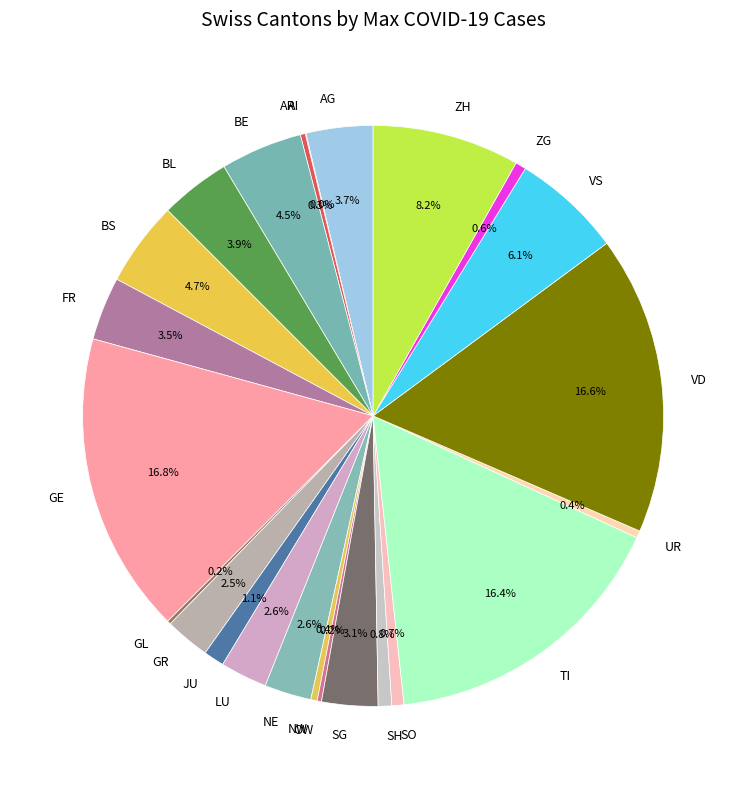

Is there any slice that represents more than half of the pie?

No